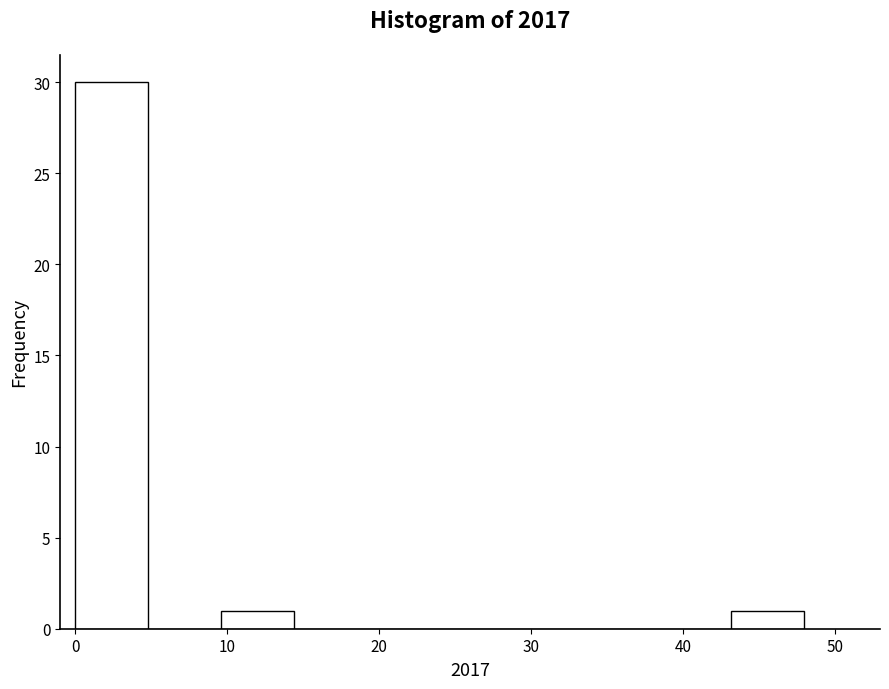

Reading left to right, list every bar in this chart as the range it spans on the x-axis followed by its height. Neither the bar edges nor the heights are printed on the chart, so give them approximately, as read against the axes.

0 to 5: 30
5 to 10: 0
10 to 14: 1
14 to 19: 0
19 to 24: 0
24 to 29: 0
29 to 34: 0
34 to 38: 0
38 to 43: 0
43 to 48: 1